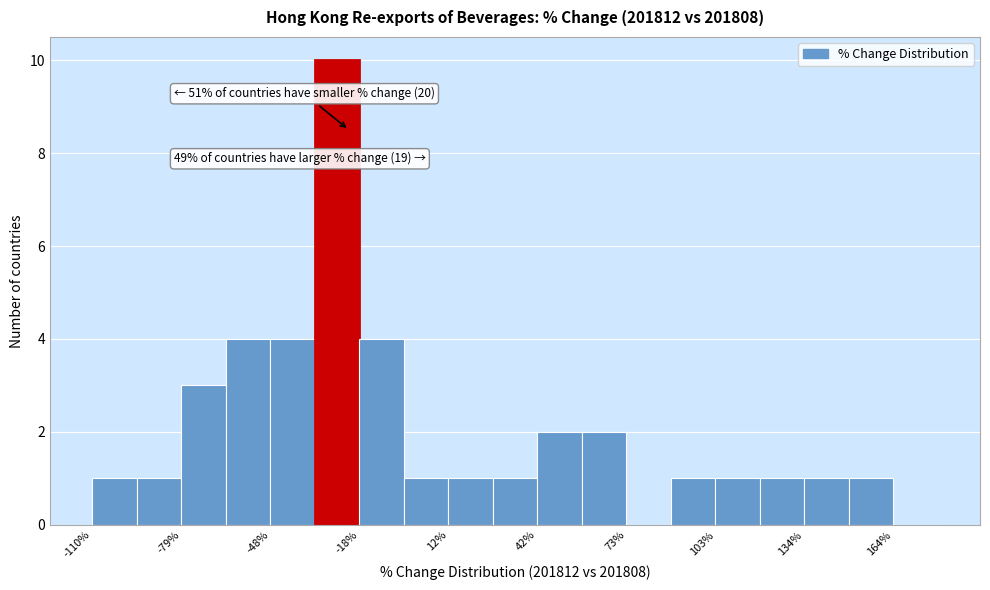

Around what value on the x-axis is the tallest bar? Give the approximate position of its centre, as read against the axis.

-25